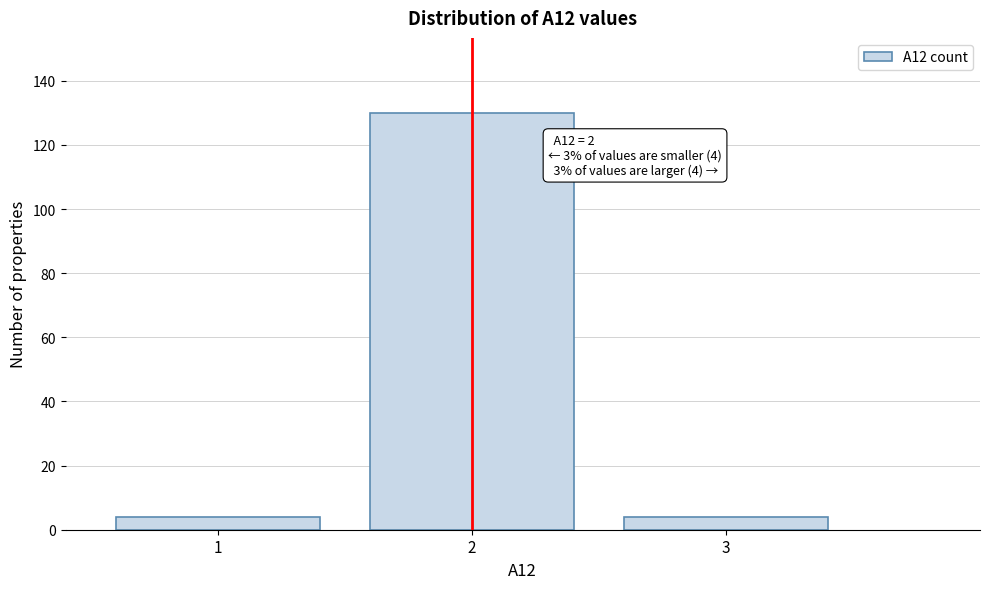

Reading left to right, transcribe all the data shown in this chart.

1=4	2=130	3=4